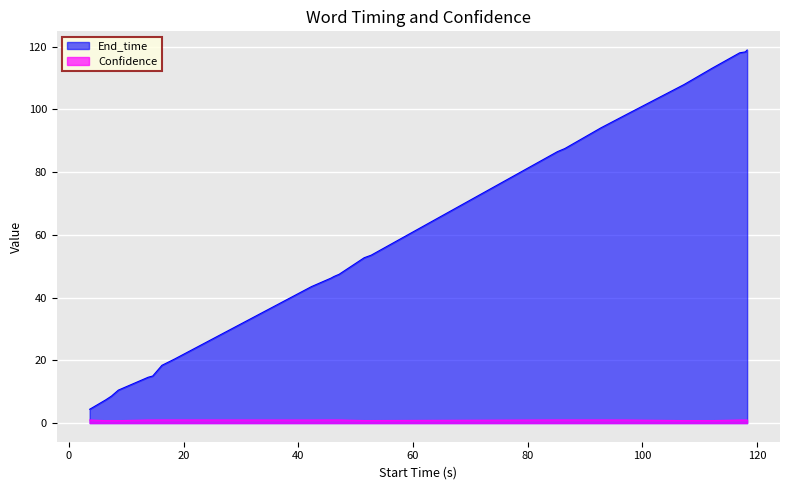

Is it true that Confidence equals 1.5 at death?

False